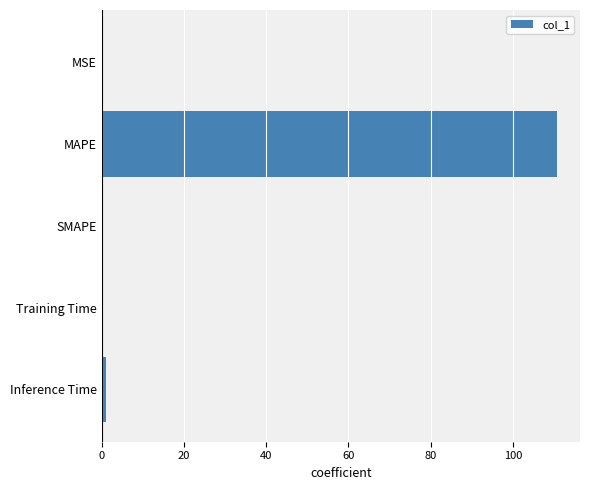

Is it true that the value at MSE is 0.0?

True